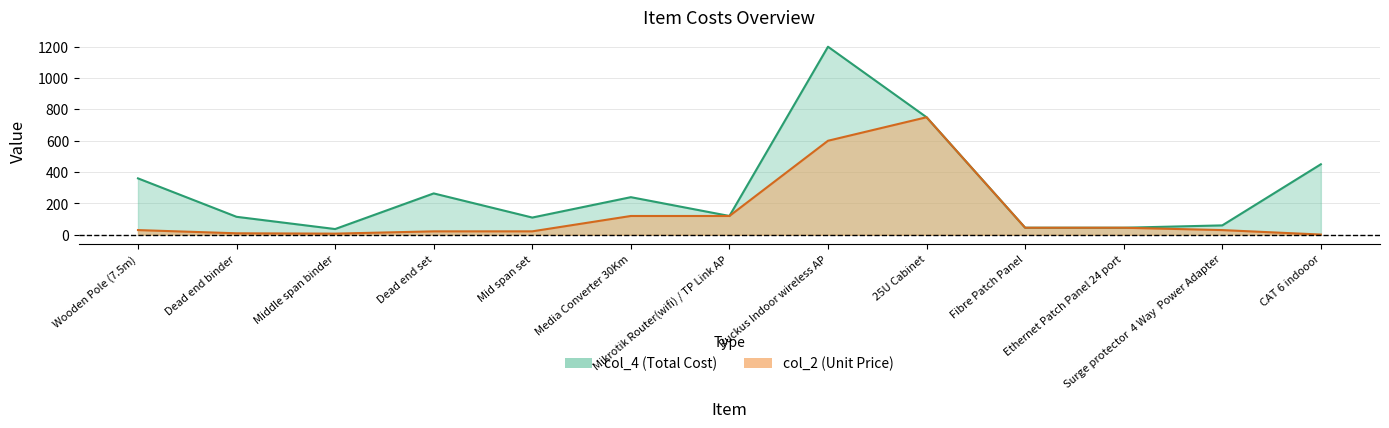

What position from the right is Fibre Patch Panel?

4